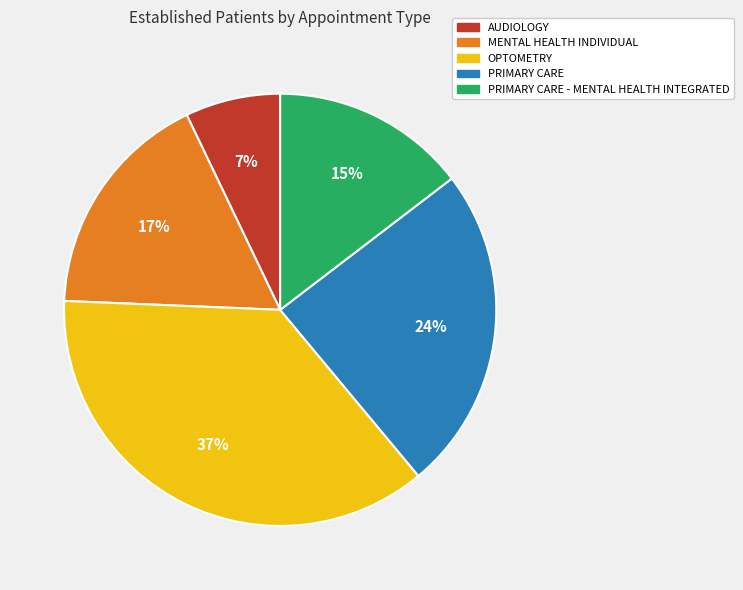

Between PRIMARY CARE - MENTAL HEALTH INTEGRATED and OPTOMETRY, which is larger?

OPTOMETRY